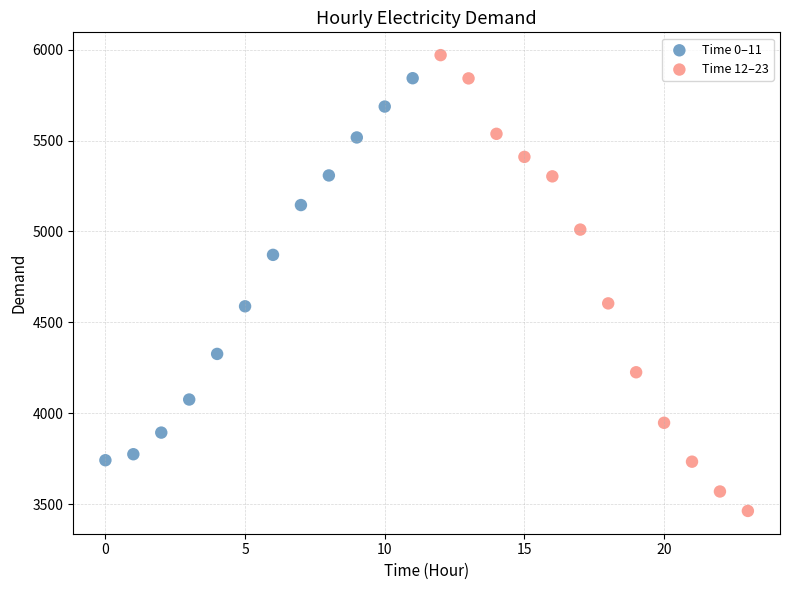

Which series contains the lowest Y value?

Time 12–23